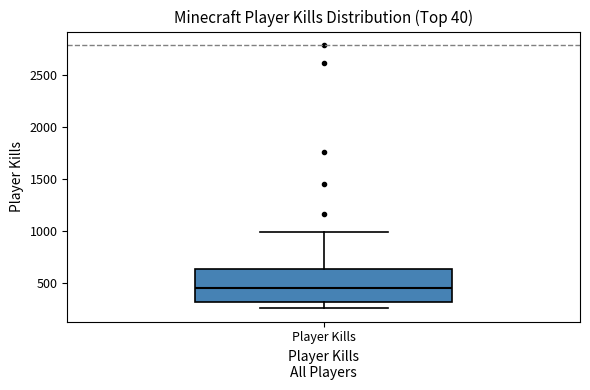

Where does the upper whisker of the box for Player Kills end on the y-axis? The values are not printed on the chart, so give them approximately, as read against the axis.

1000